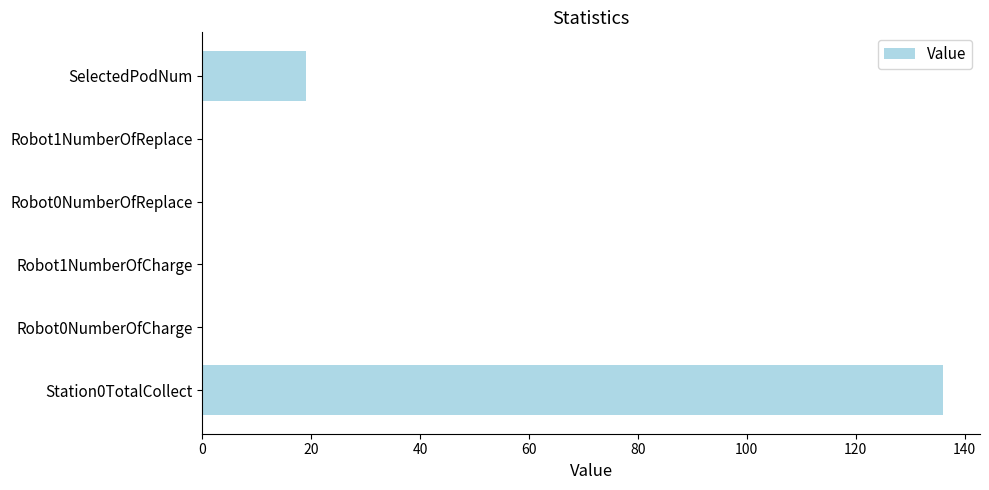

The value at Robot0NumberOfCharge is 0. True or false?

True